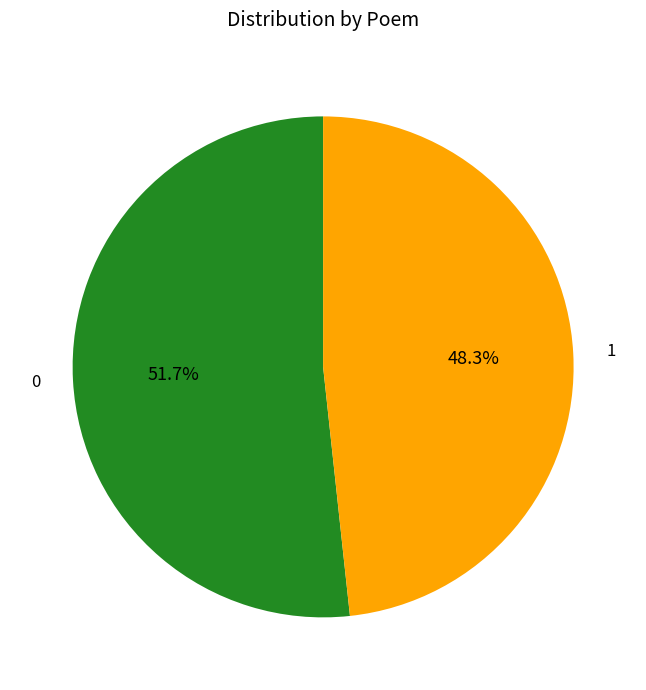

How many segments does this pie chart have?

2